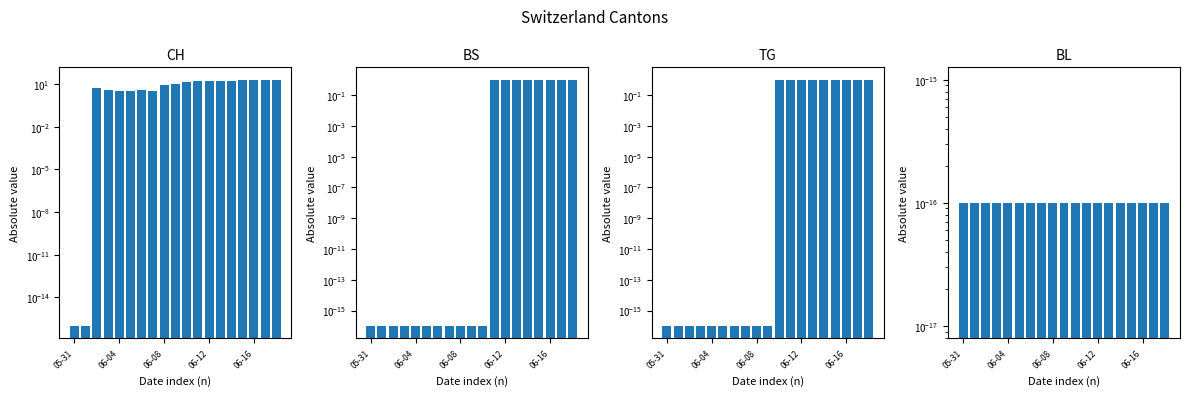

Count the number of categories in the chart.

19